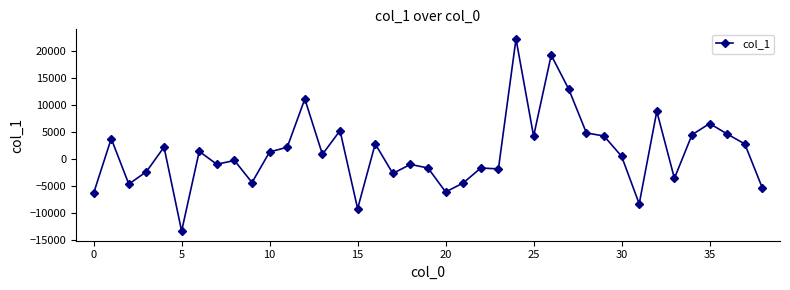

What is the value of the 5th point from the left?

2230.3